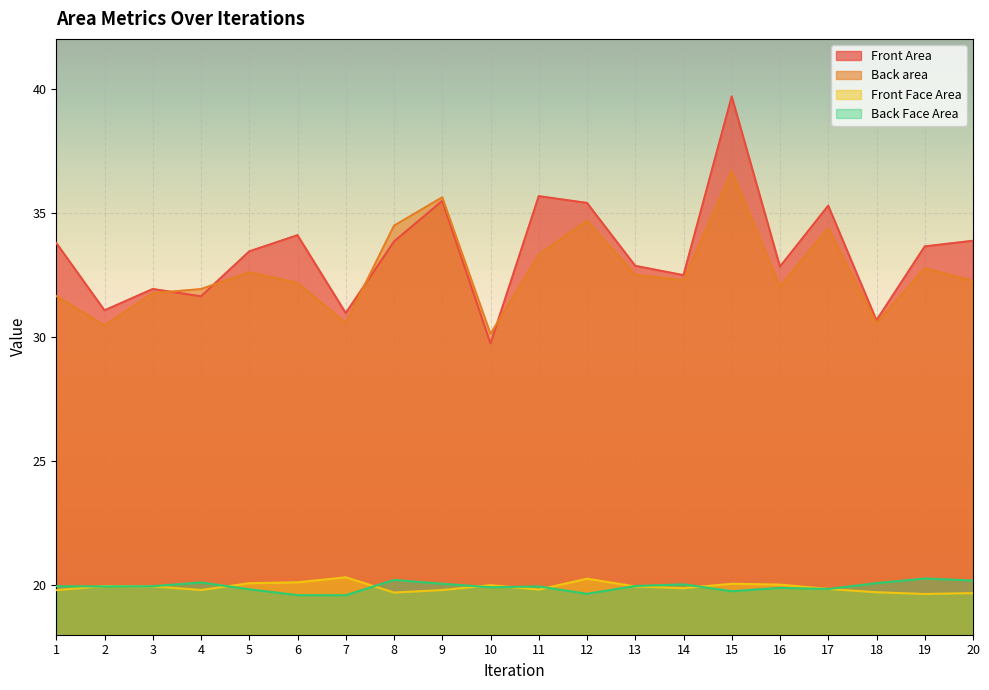

Which category has the lowest value across all series?

7